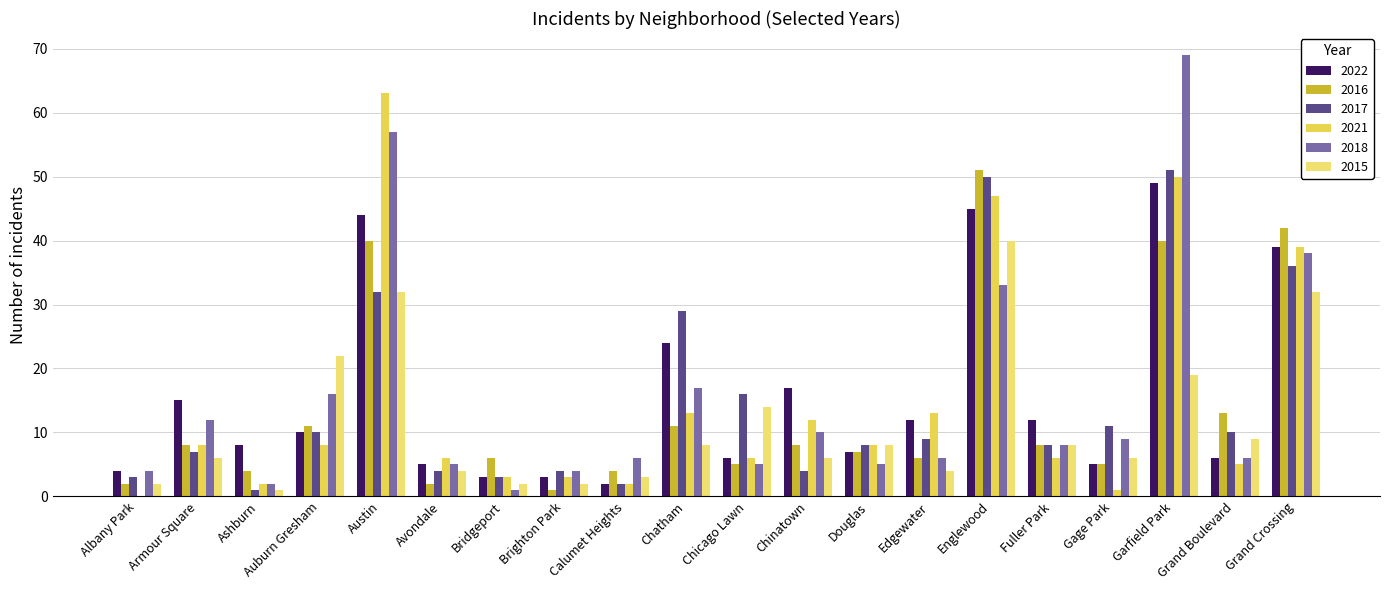

Where is 2018 nearest to the value 35?

Englewood